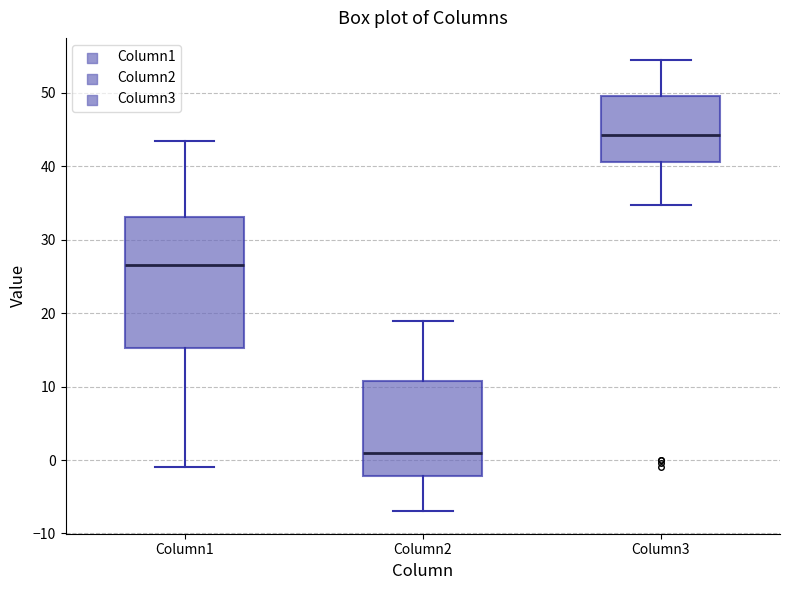

Reading left to right, transcribe this box plot: for each box, give where its median line is, the range the box spans, and where its two whiskers end, as read against the y-axis. The values are not printed on the chart, so give them approximately, as read against the axis.

Column1: median 27, box 15 to 33, whiskers -1 to 43
Column2: median 1, box -2 to 11, whiskers -7 to 19
Column3: median 44, box 41 to 50, whiskers 35 to 54